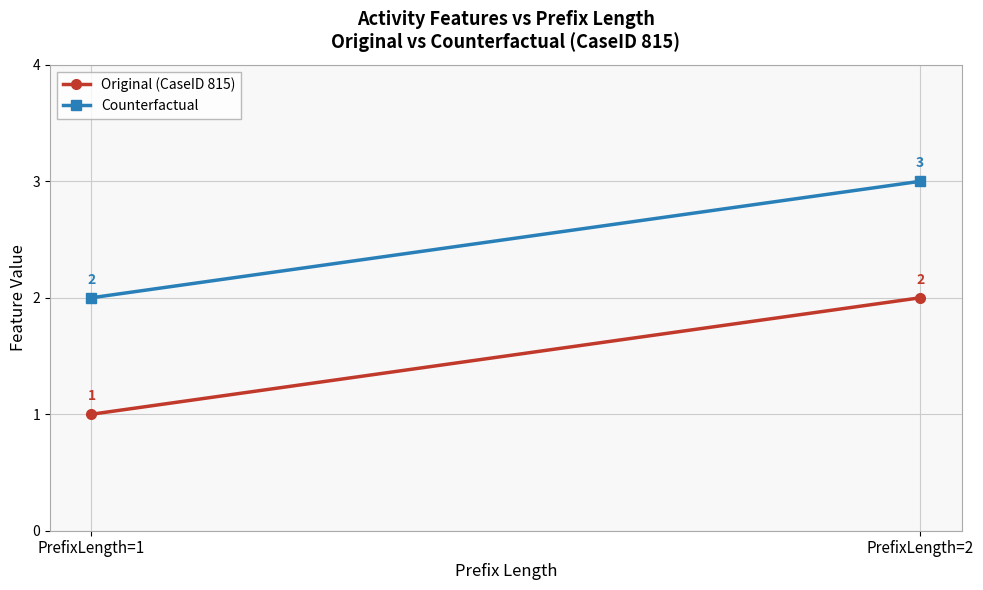

Reading left to right, transcribe all the data shown in this chart.

Original (CaseID 815): 1	2
Counterfactual: 2	3